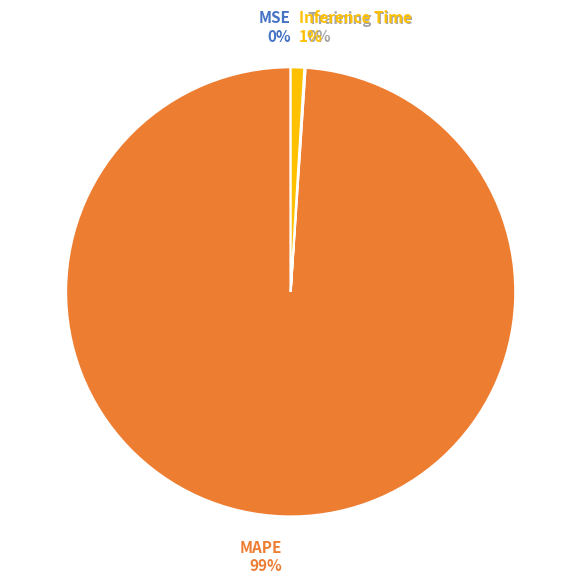

To the nearest percent, what percentage of the pie is Inference Time?

1%